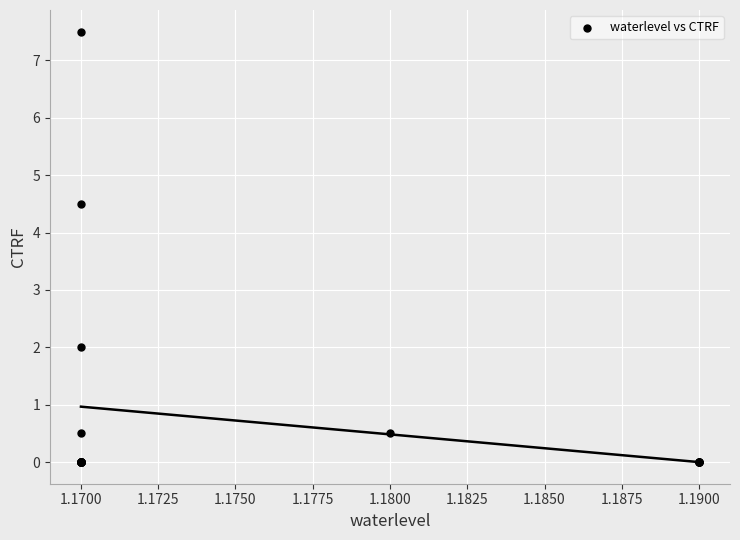

What Y value in the scatter plot is closest to 3?

2.0